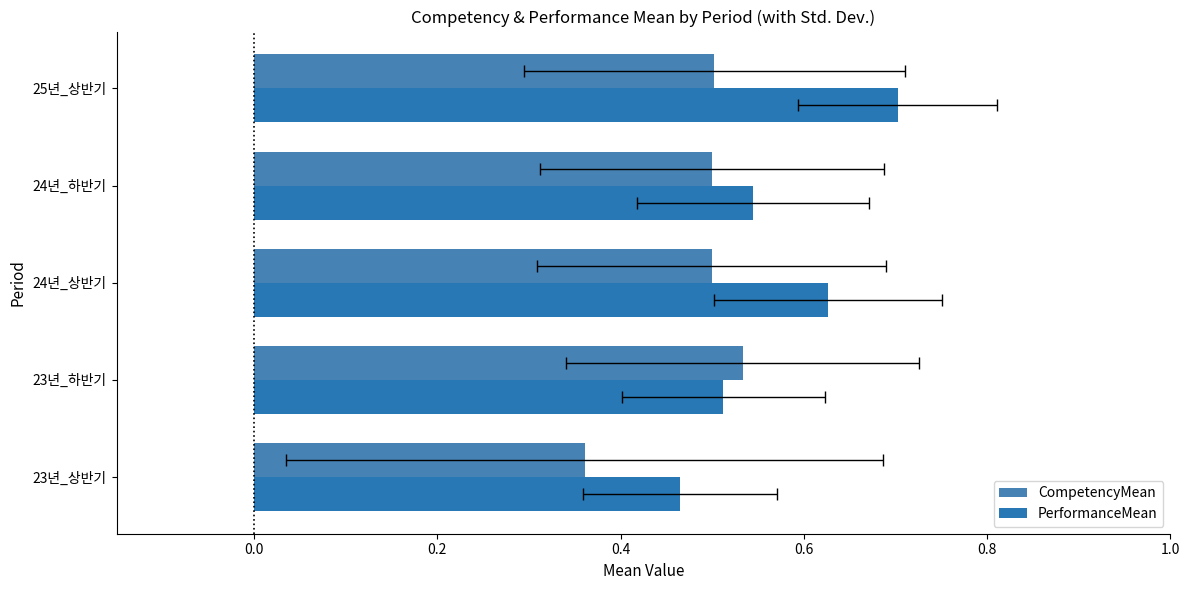

Is it true that PerformanceMean equals 0.5 at 23년_하반기?

True